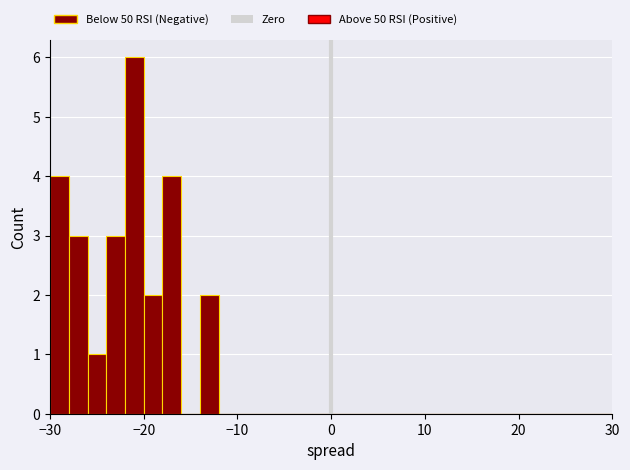

Around what value on the x-axis is the tallest bar? Give the approximate position of its centre, as read against the axis.

-21